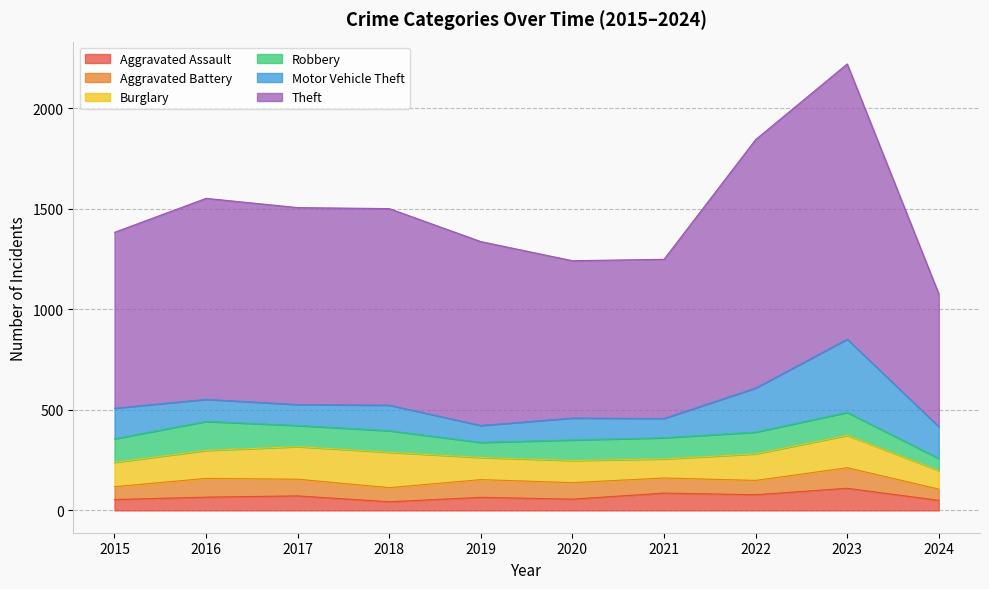

What is the average value of the Aggravated Assault series?

68